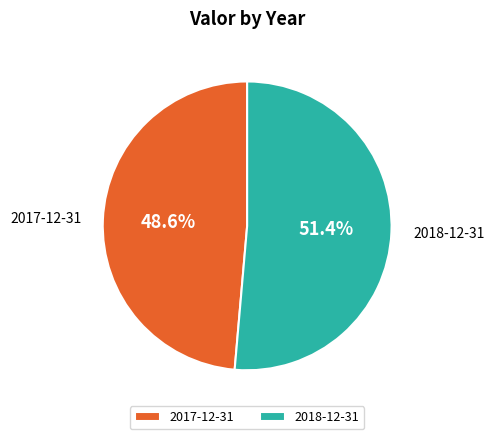

What percentage is the 2018-12-31 slice, to the nearest percent?

51%